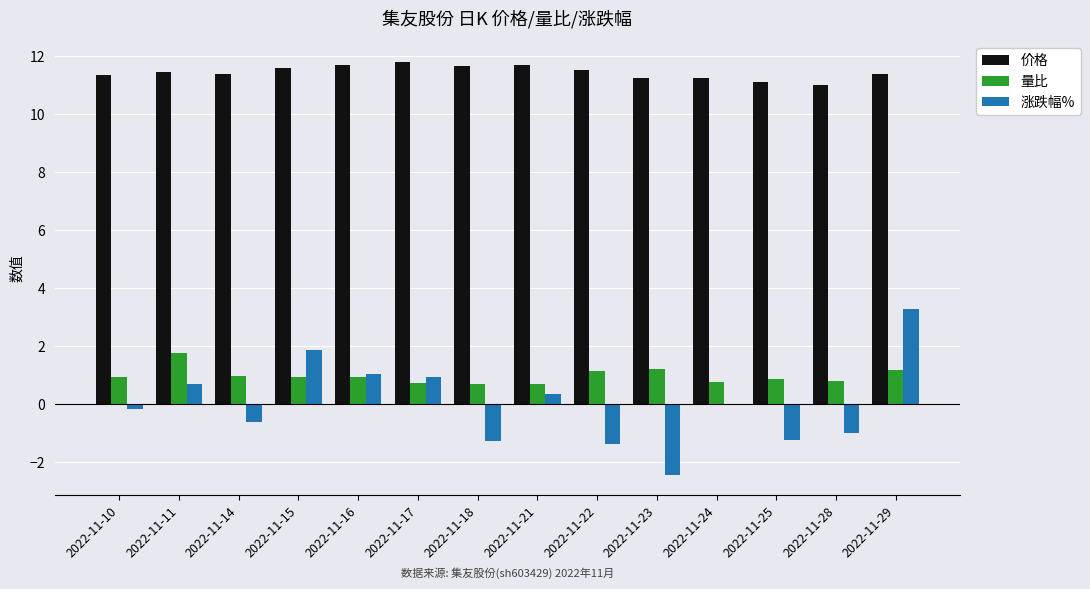

What are all the series names shown in the legend?

价格, 量比, 涨跌幅%